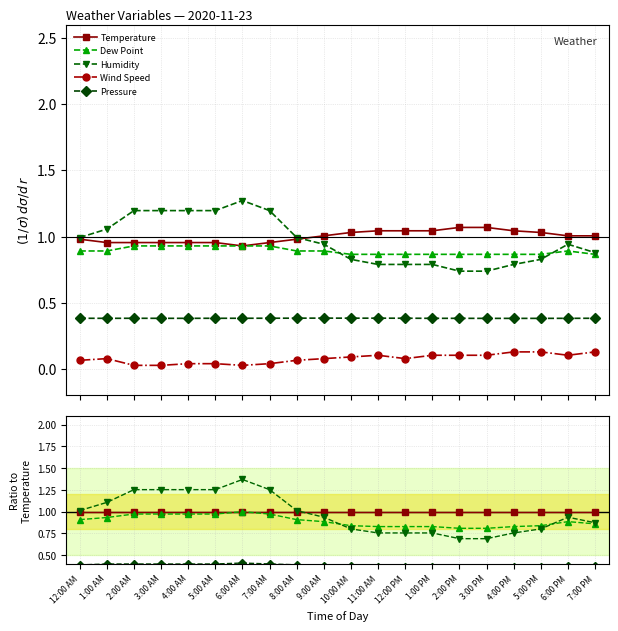

What is the difference between the highest and lowest values at 7:00 PM?

0.9